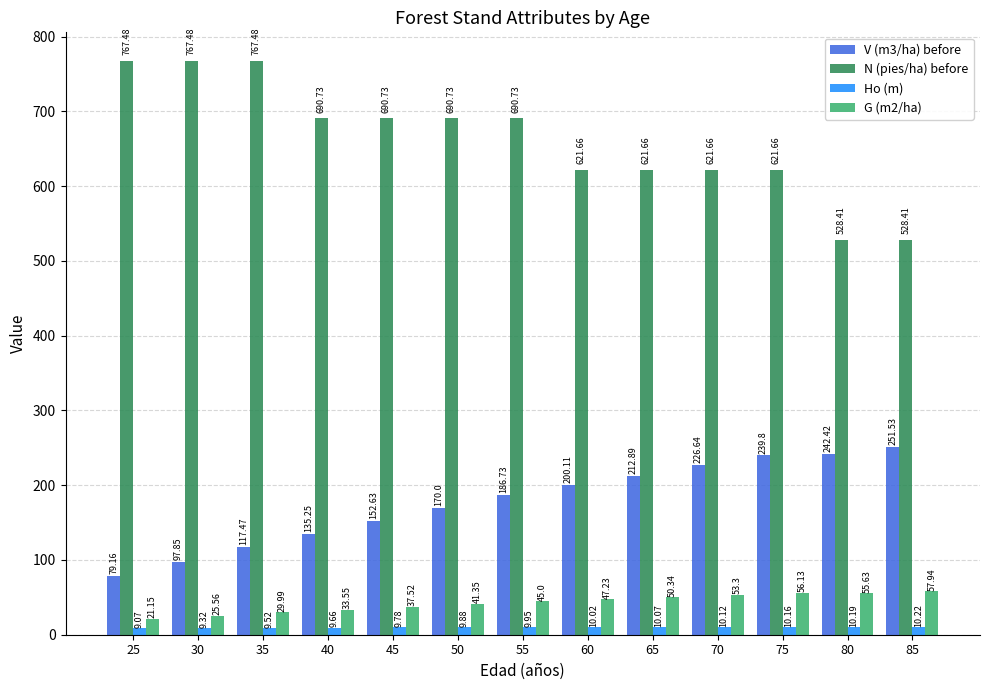

Where is Ho (m) nearest to the value 9?

25